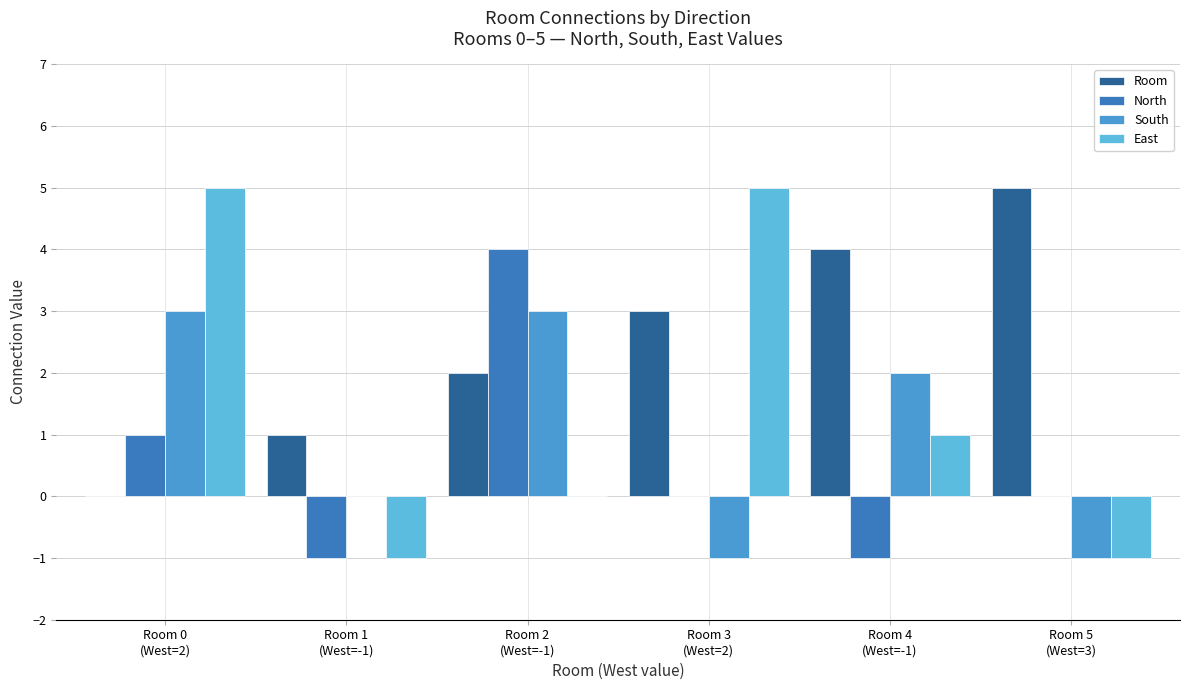

How many positive values does the Room series have?

5